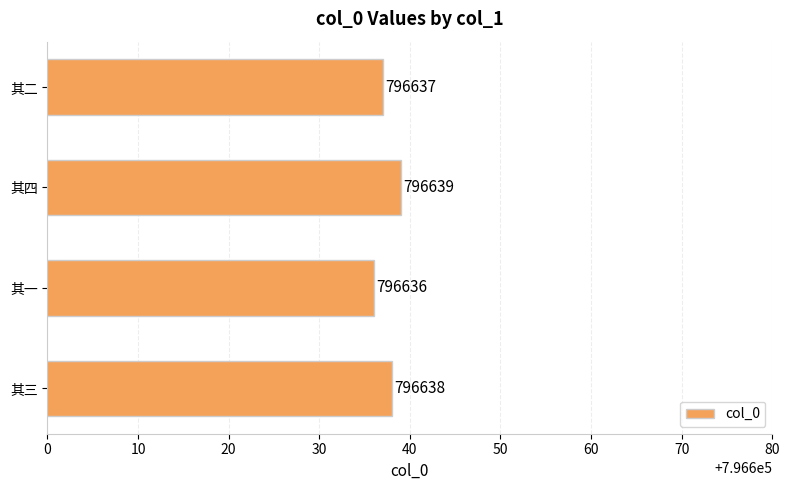

How many bars are there in total?

4